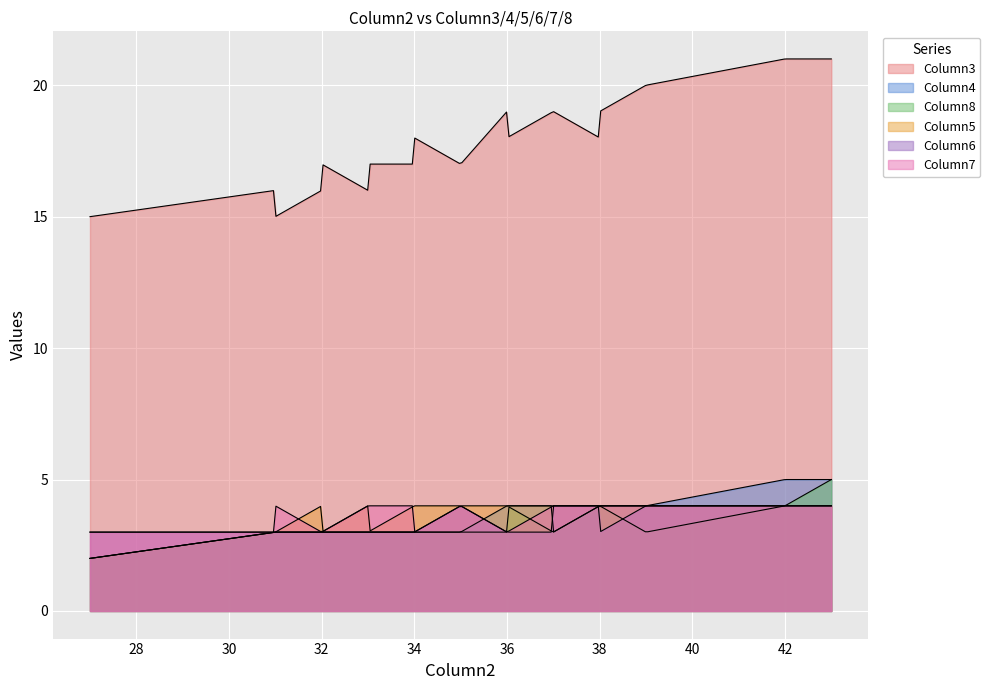

What is the value of the Column7 point at the 12th from the left?

4